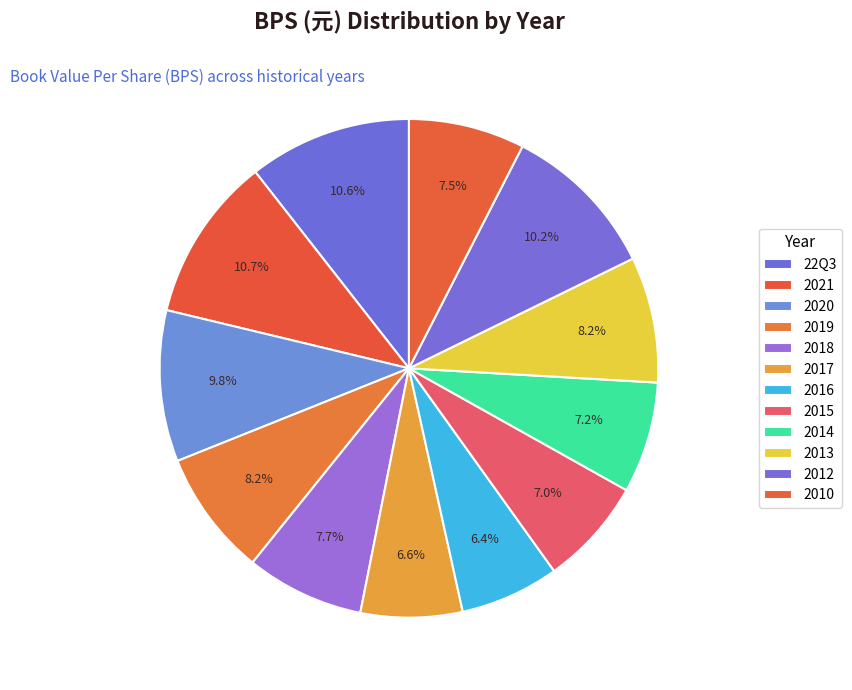

Is 2021 the majority of the pie?

No